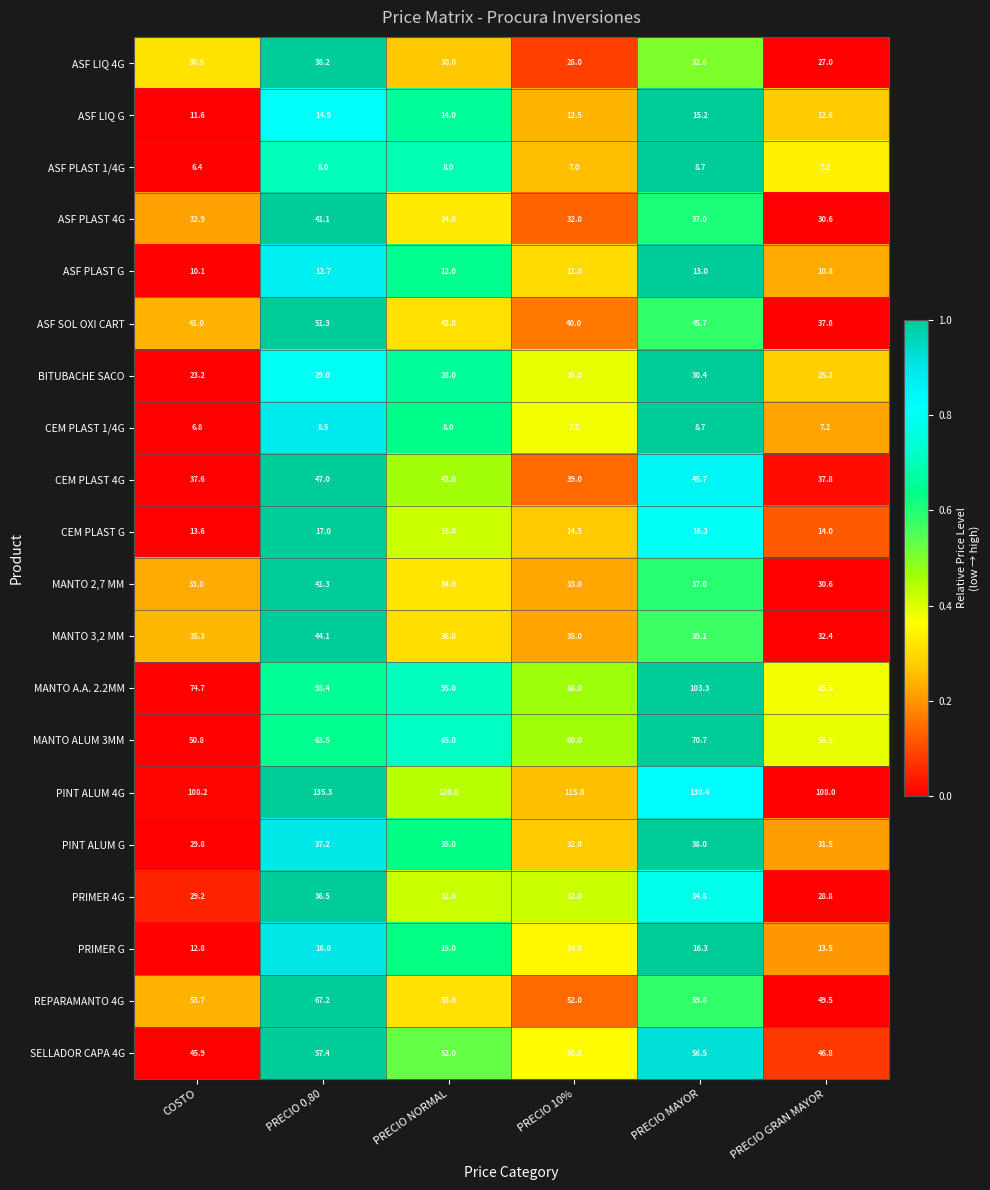

What is the total value across all series at COSTO?

687.1